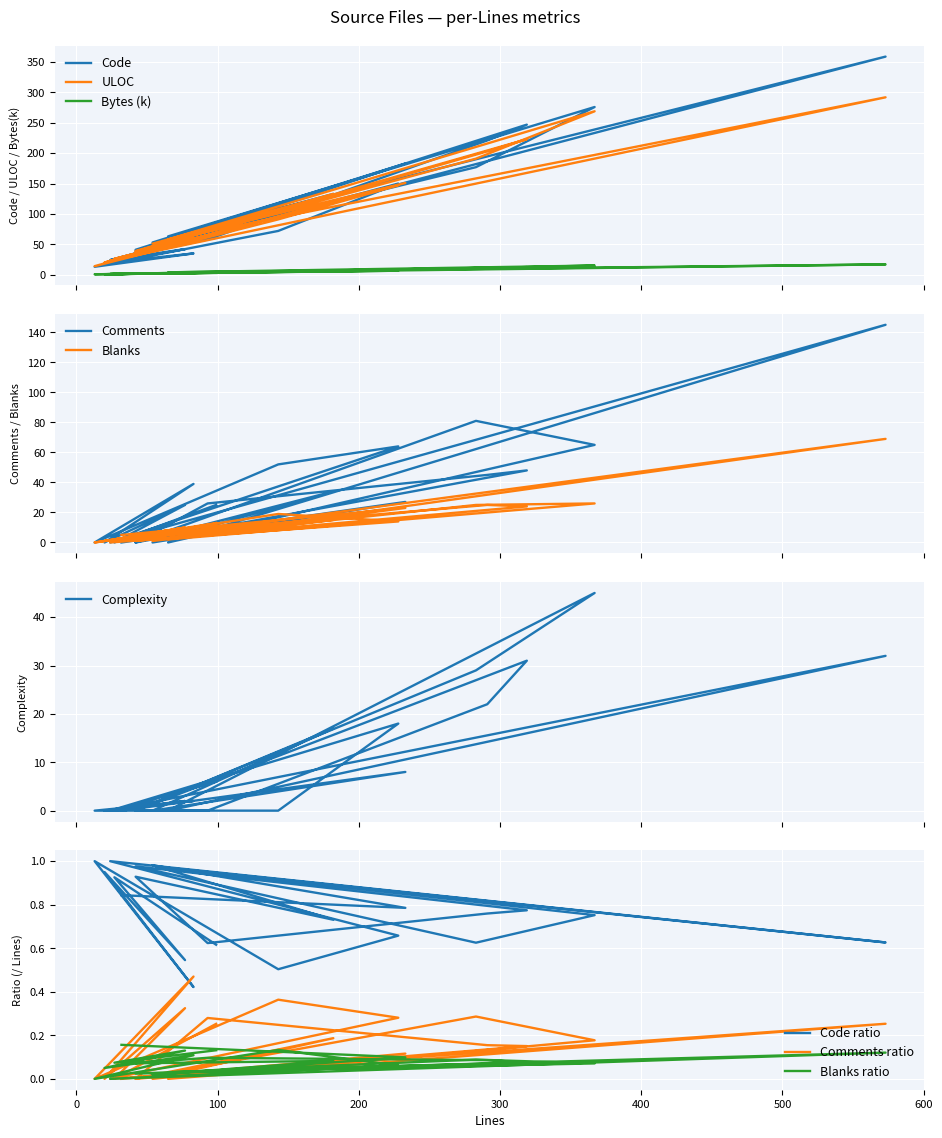

At which category does Complexity reach its first local peak?

233